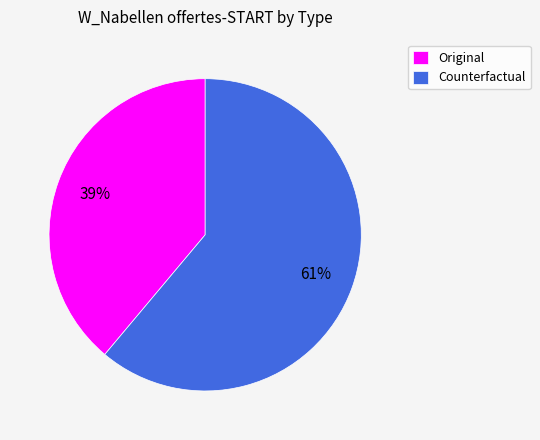

To the nearest percent, what is the difference between the largest and smallest slice percentages?

22%